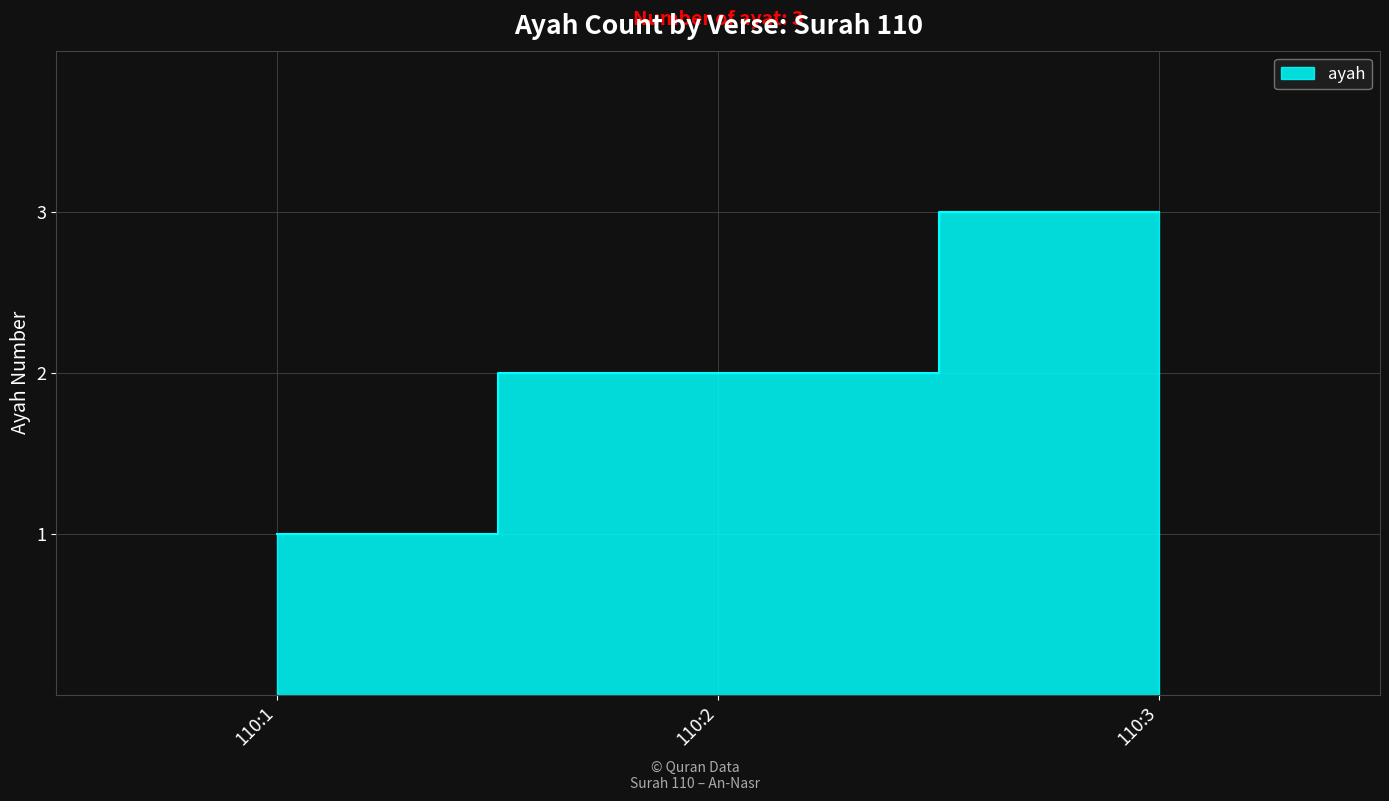

Between 110:1 and 110:2, which is larger?

110:2